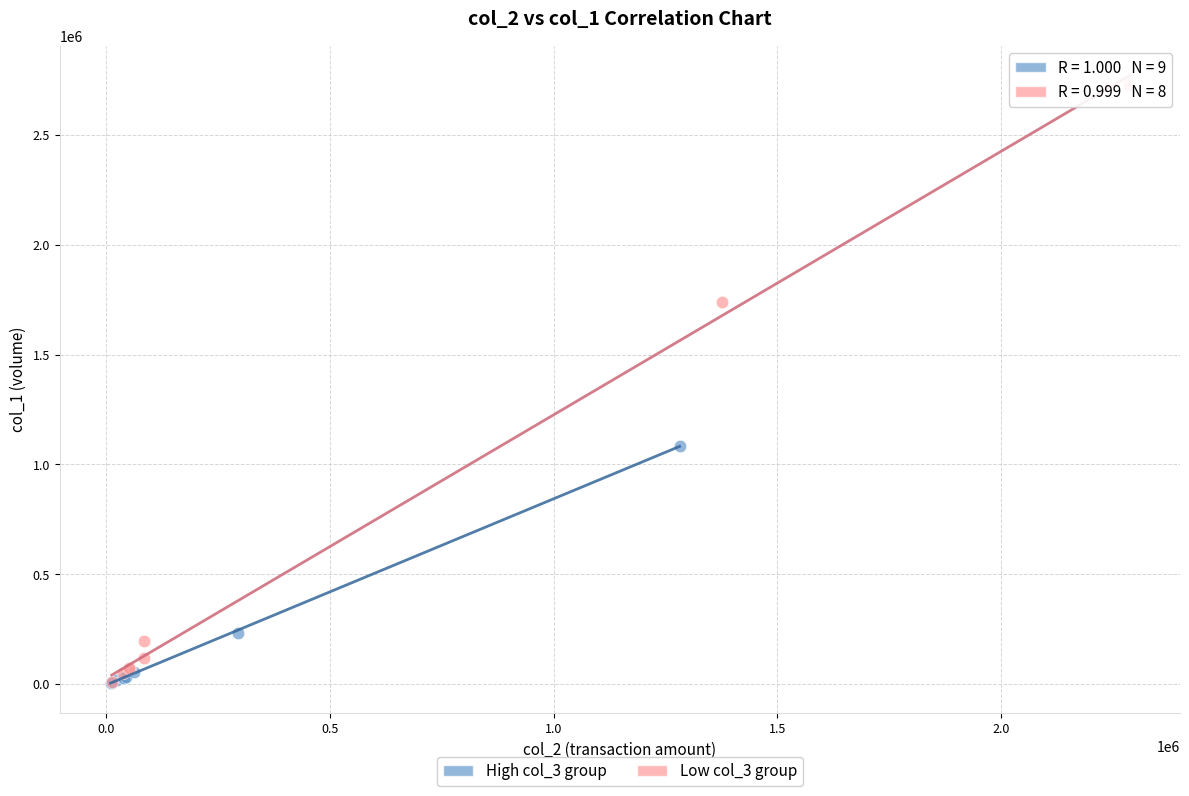

What are all the series names shown in the legend?

High col_3 group, Low col_3 group